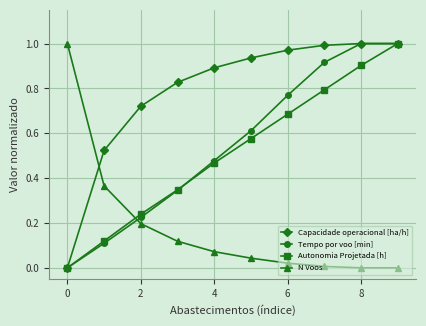

Which series has the largest total across all categories?

Capacidade operacional [ha/h]